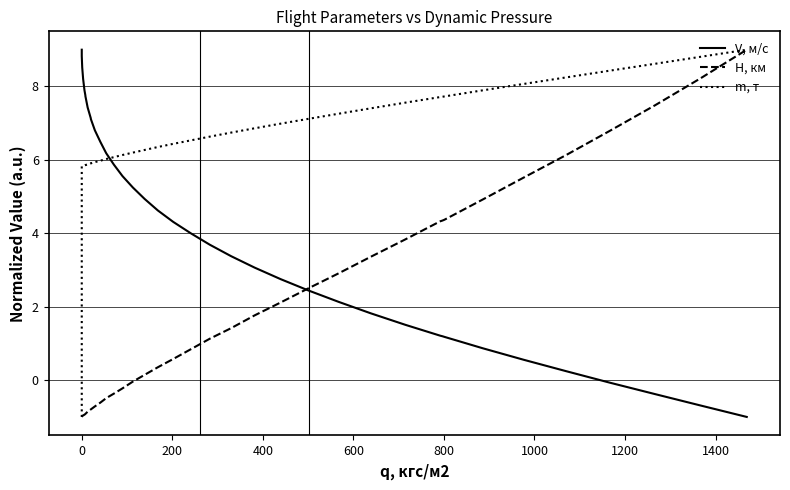

Which series ends up on top after the final intersection of V, м/с and m, т?

m, т